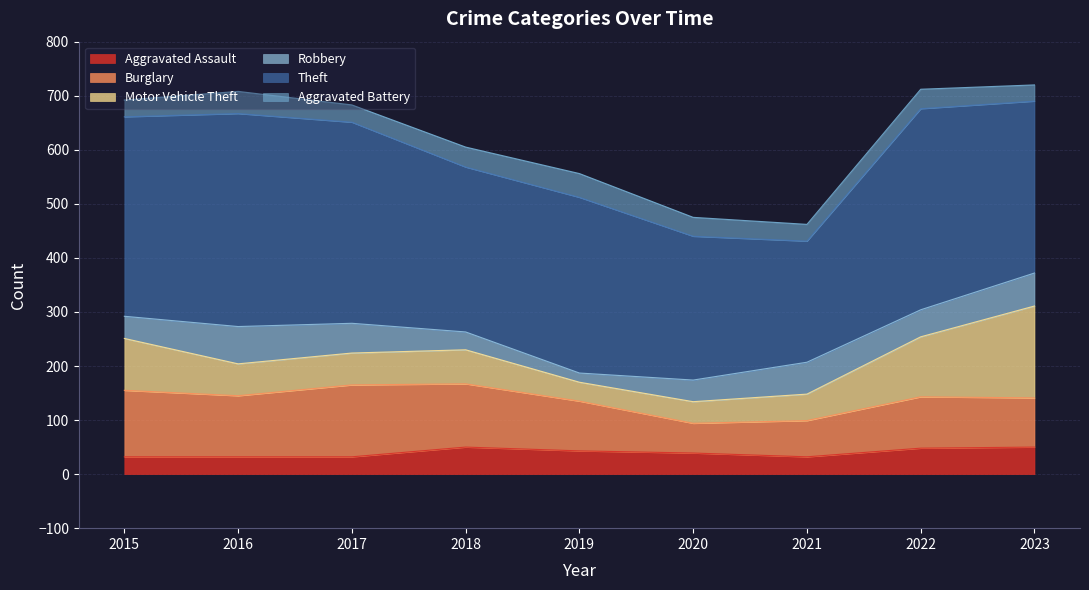

Rank the series by their maximum value, from highest to lowest.

Theft, Motor Vehicle Theft, Burglary, Robbery, Aggravated Assault, Aggravated Battery